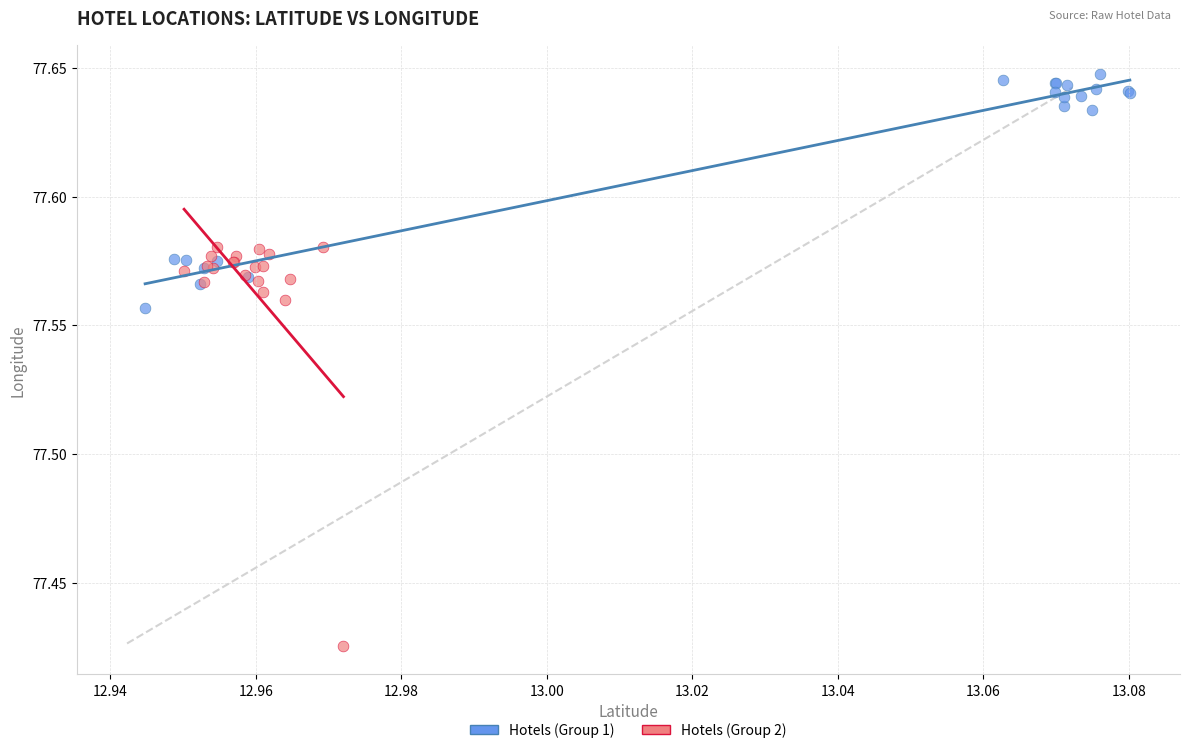

Which series contains the lowest Y value?

Hotels (Group 2)